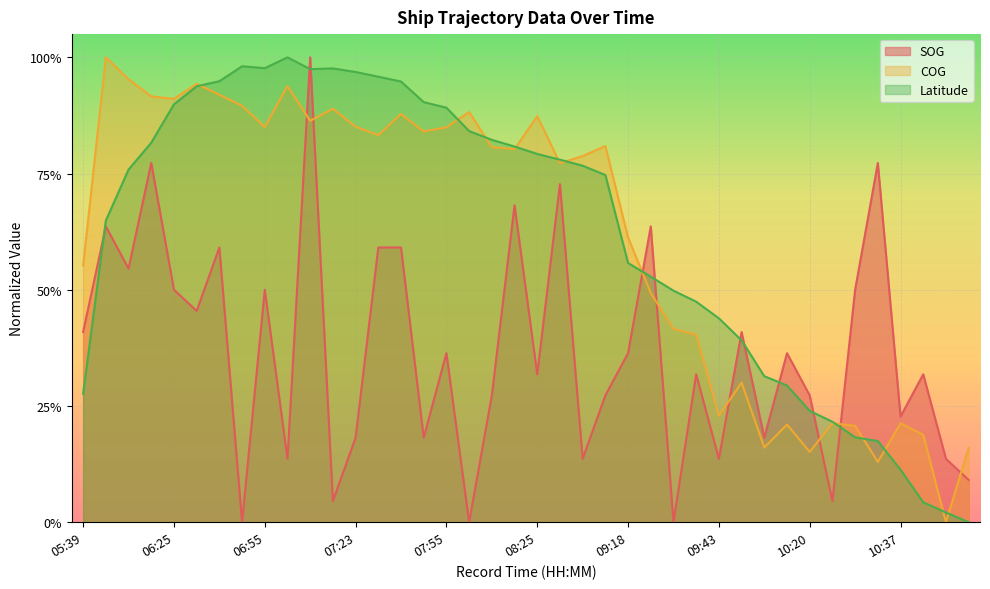

At which category does Latitude reach its first local valley?

06:55